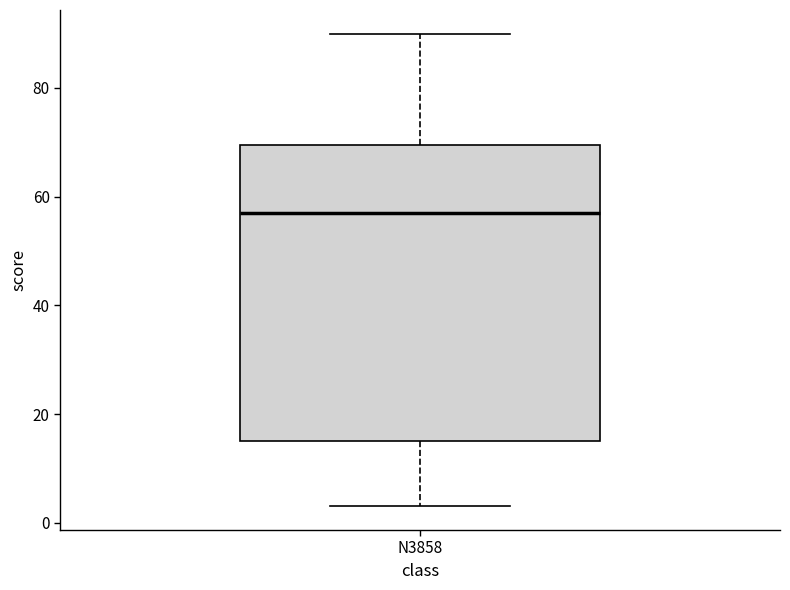

Transcribe this box plot: give where the median line is, the range the box spans, and where the two whiskers end, as read against the y-axis. The values are not printed on the chart, so give them approximately, as read against the axis.

median 58, box 16 to 70, whiskers 4 to 90